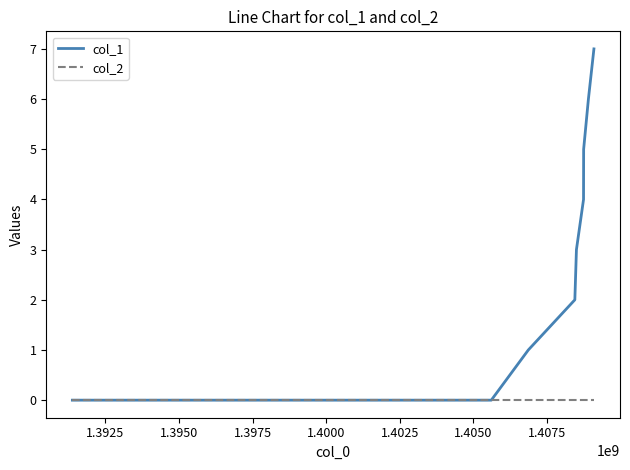

Reading left to right, transcribe all the data shown in this chart.

col_1: 0	0	1	2	3	4	5	6	7
col_2: 0	0	0	0	0	0	0	0	0